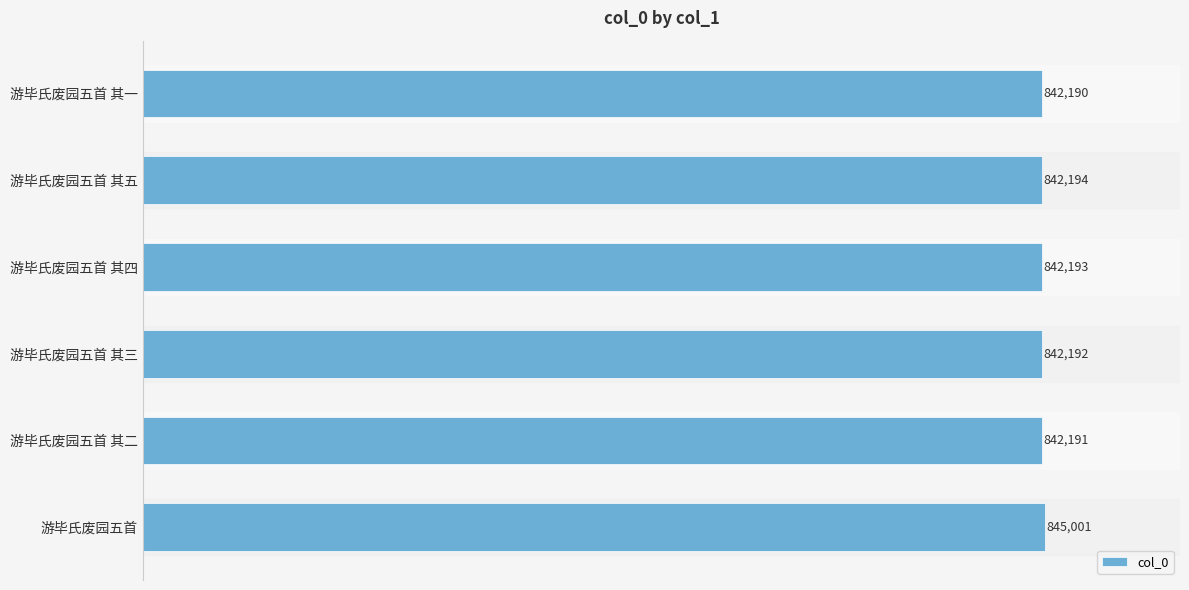

What is the label of the 2nd bar from the top?

游毕氏废园五首 其五